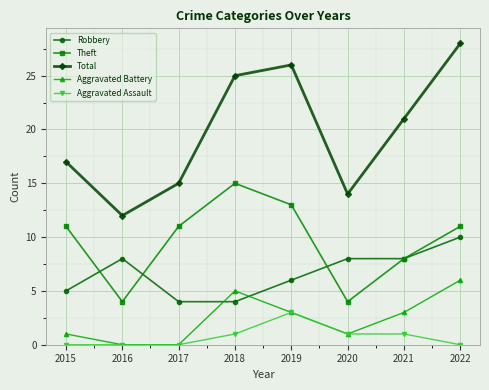

Which category has the lowest value in the Total series?

2016